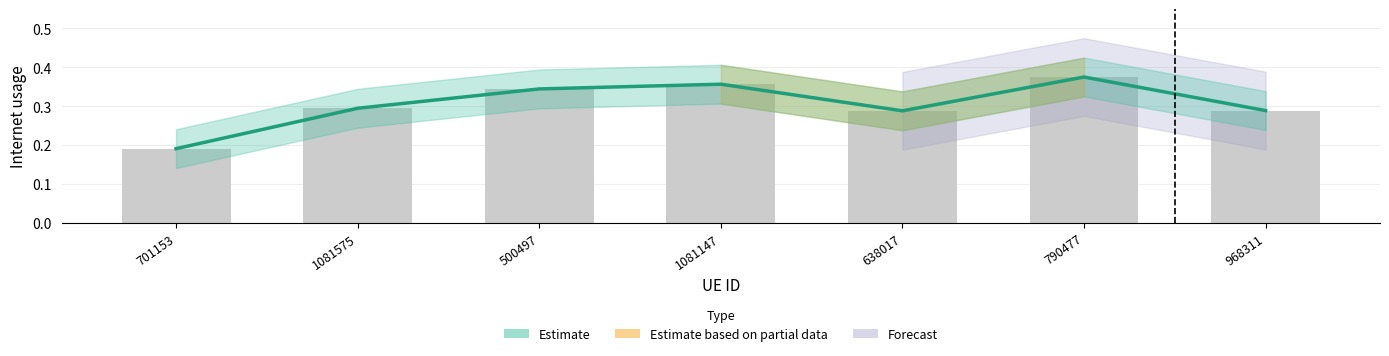

Read the value at 968311.

0.3